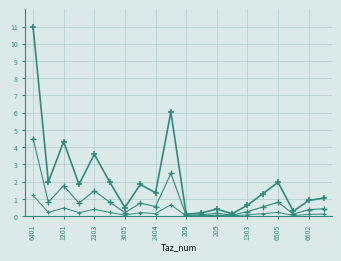

How many categories are shown in the chart?

20